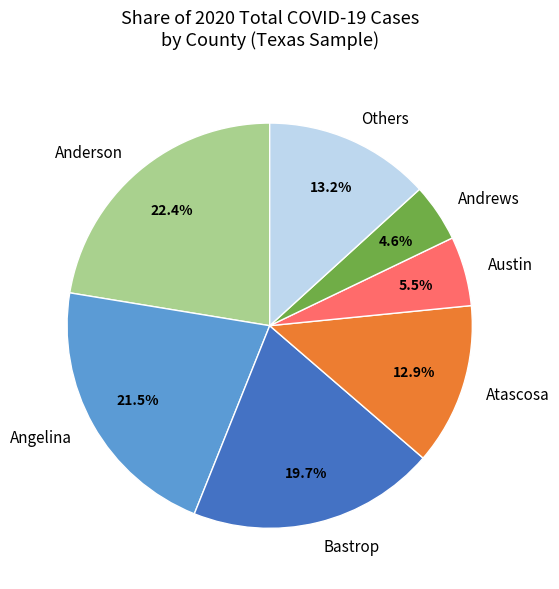

What is the ratio of the value at Angelina to the value at Austin?

3.9